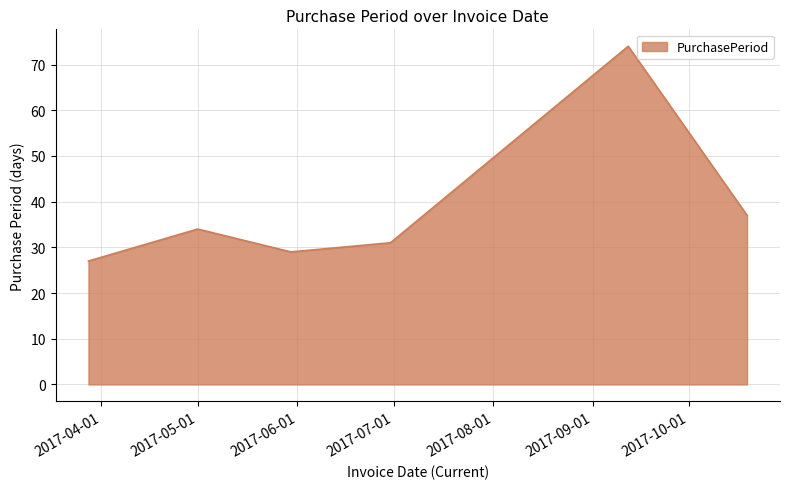

What is the maximum value shown in the chart?

74